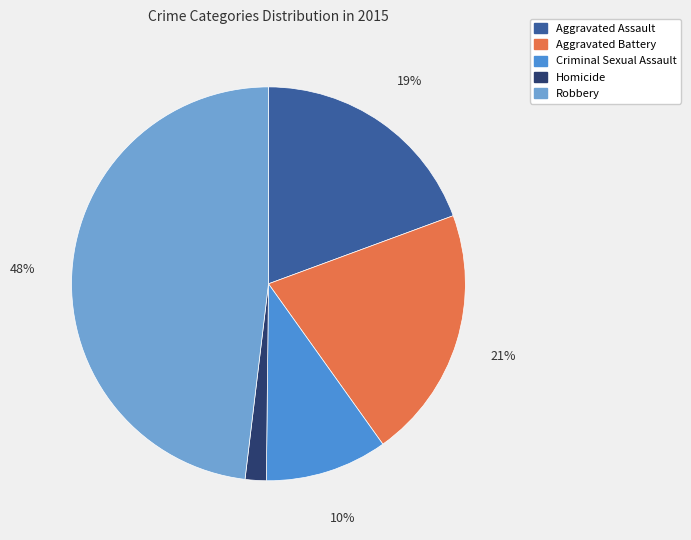

Which category has the biggest portion of the pie?

Robbery